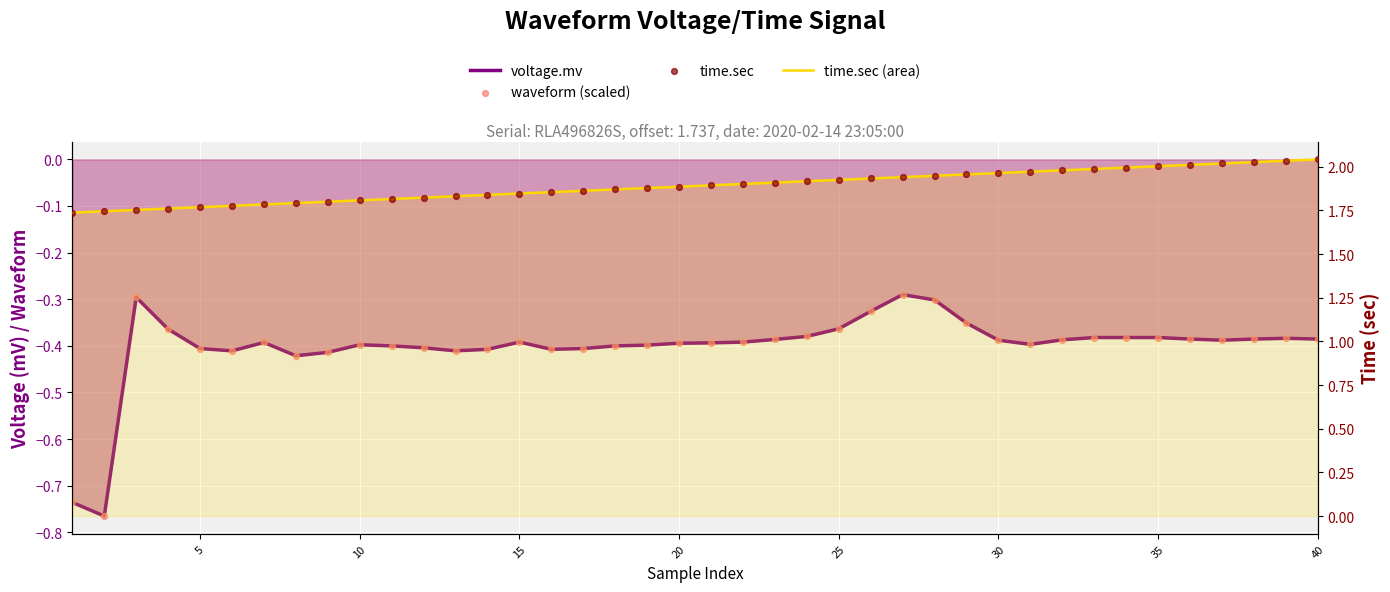

Is the value of voltage.mv at 28 greater than the value of time.sec at 37?

No